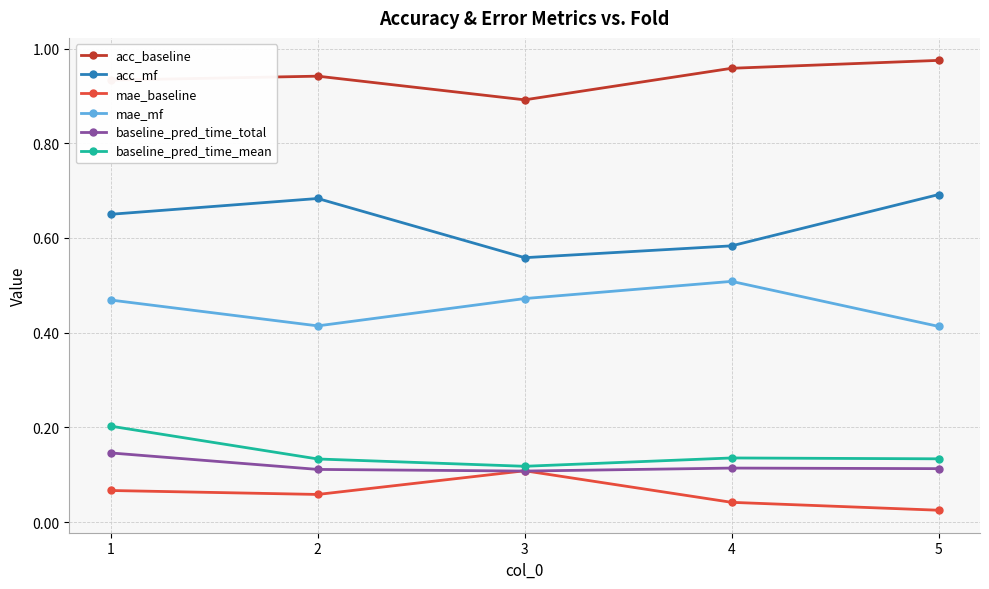

True or false: mae_baseline has more than 0 interior local peaks.

True